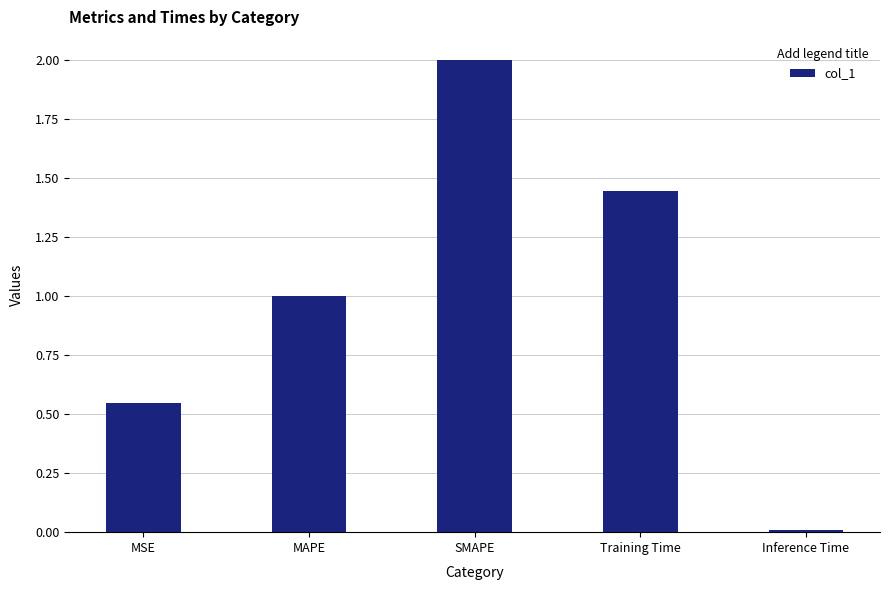

What position from the right is SMAPE?

3